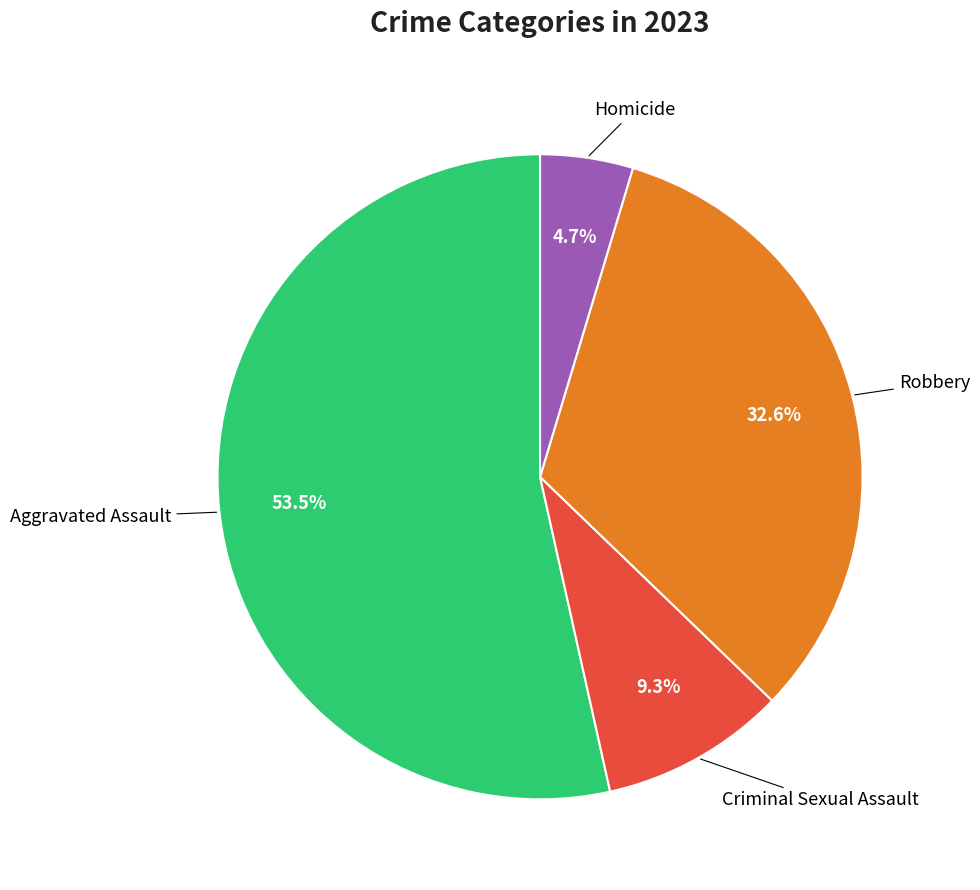

To the nearest percent, what is the average slice percentage?

25%